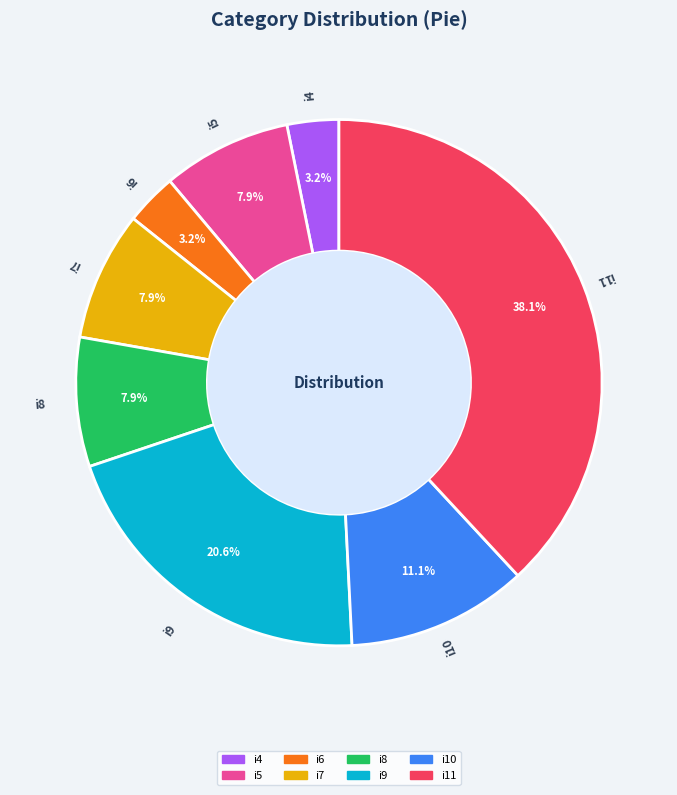

What portion of the pie excludes i10?

88.9%